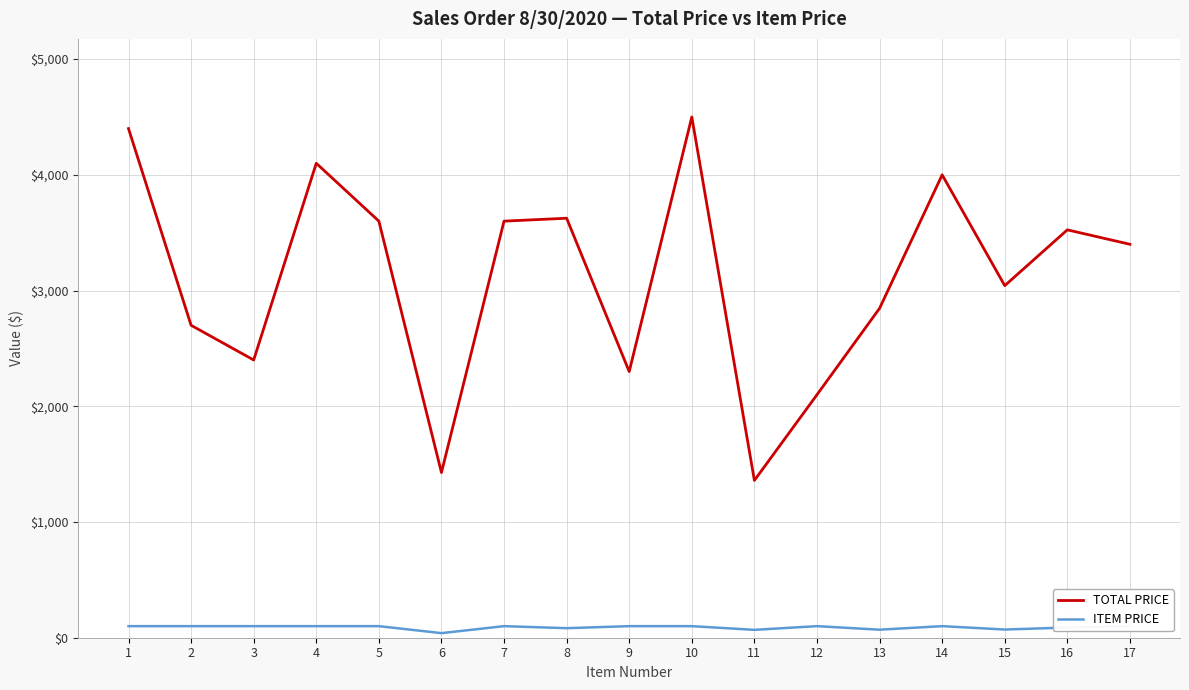

Reading right to left, list all the values displayed in this chart.

TOTAL PRICE: 3400.0	3524.8	3042.7	4000.0	2846.6	2100.0	1359.4	4500.0	2300.0	3625.2	3600.0	1427.4	3600.0	4100.0	2400.0	2700.0	4400.0
ITEM PRICE: 100.0	88.1	70.8	100.0	69.4	100.0	68.0	100.0	100.0	82.4	100.0	39.6	100.0	100.0	100.0	100.0	100.0